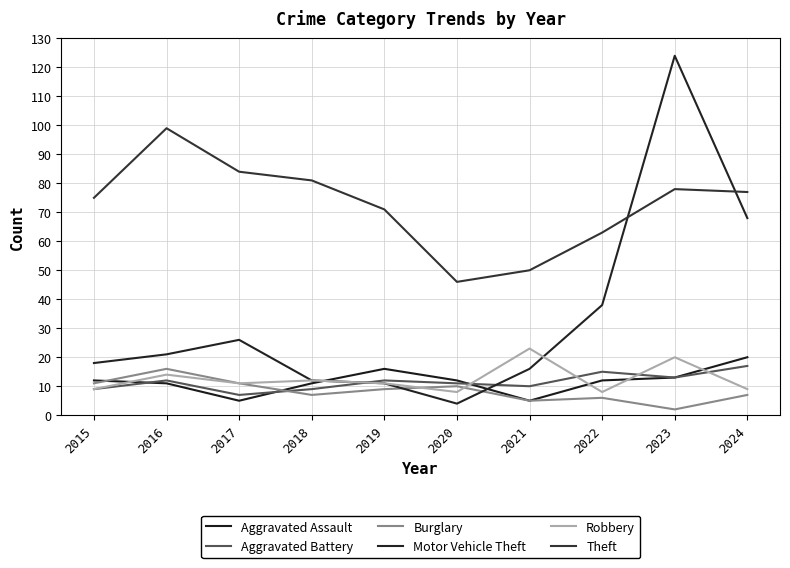

Reading left to right, transcribe all the data shown in this chart.

Aggravated Assault: 12	11	5	11	16	12	5	12	13	20
Aggravated Battery: 9	12	7	9	12	11	10	15	13	17
Burglary: 11	16	11	7	9	10	5	6	2	7
Motor Vehicle Theft: 18	21	26	12	11	4	16	38	124	68
Robbery: 9	14	11	12	11	8	23	8	20	9
Theft: 75	99	84	81	71	46	50	63	78	77